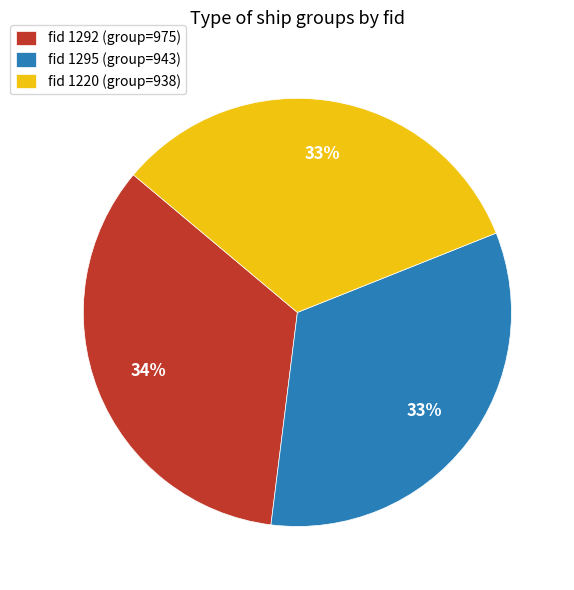

Which slice is the largest?

fid 1292 (group=975)